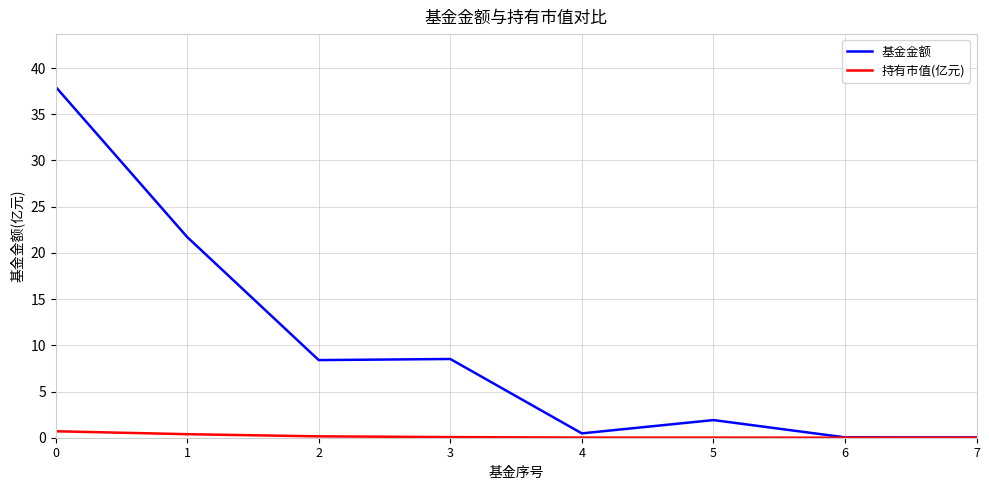

How many lines are shown in the chart?

2